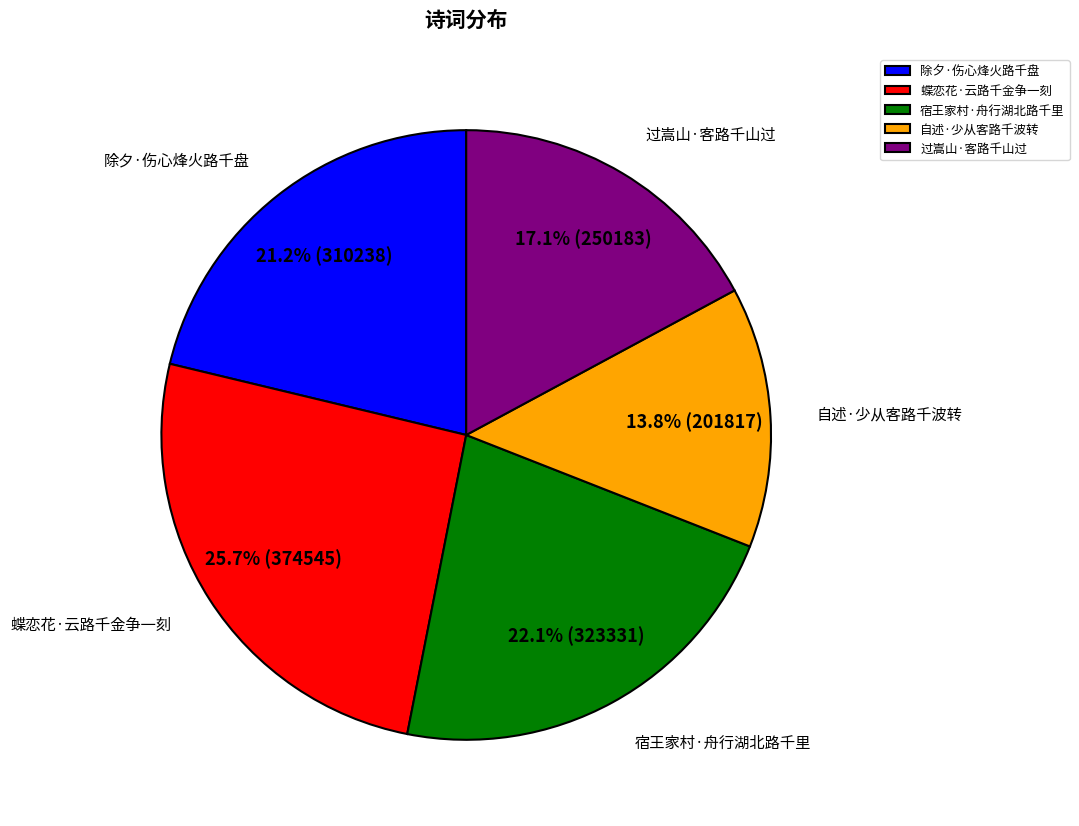

Is the sum of 除夕·伤心烽火路千盘 and 宿王家村·舟行湖北路千里 greater than half?

No